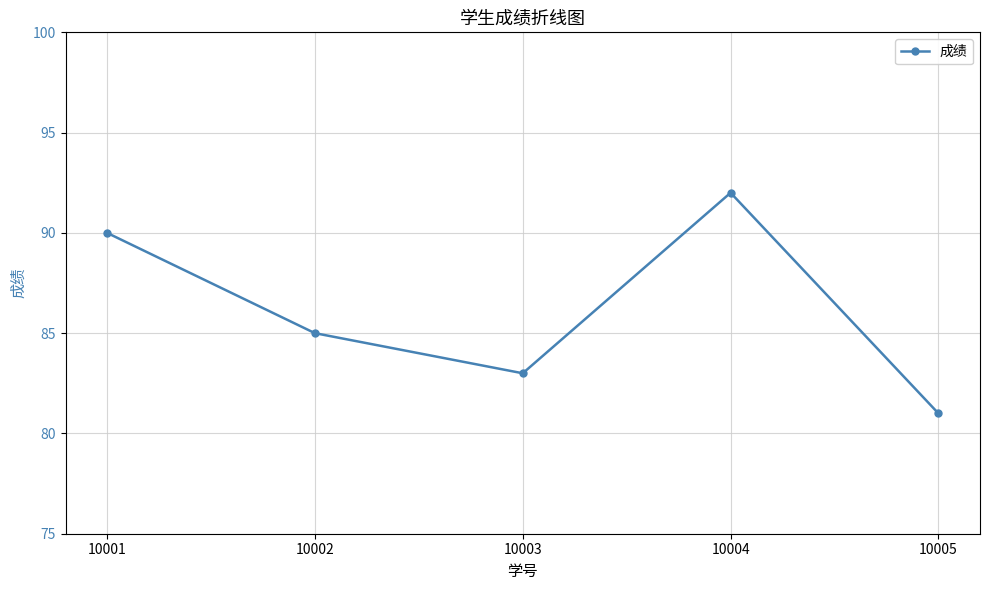

The chart shows a value of 125 at 10005. True or false?

False